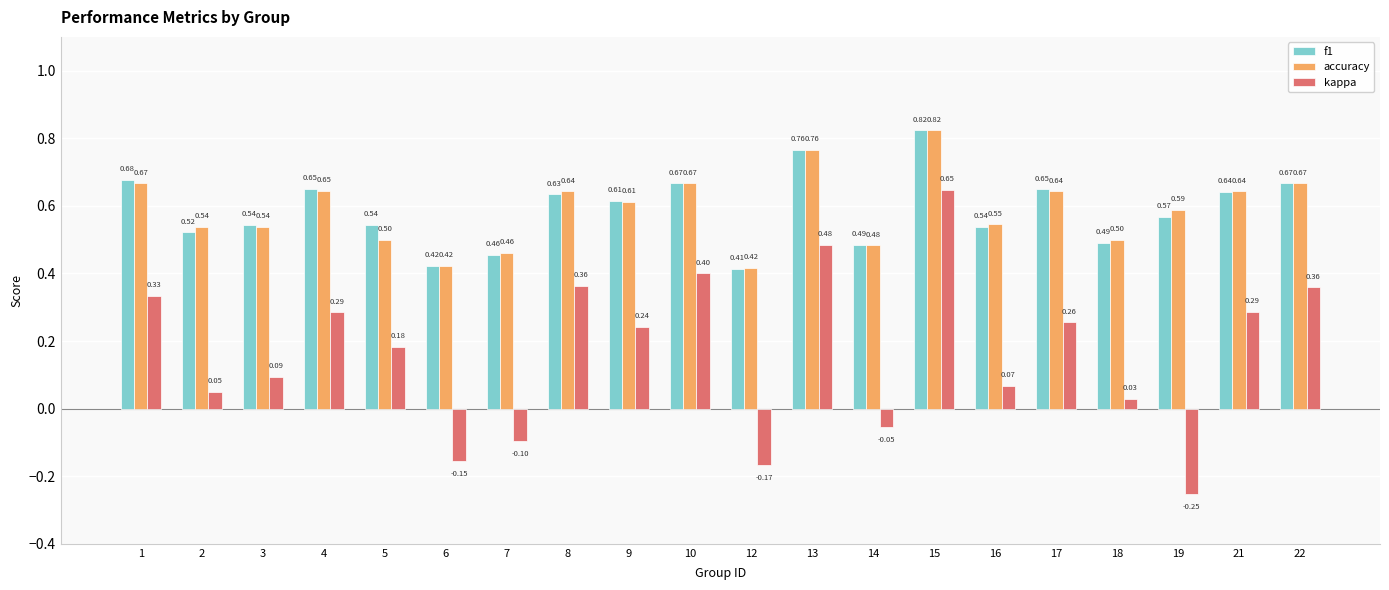

What is the difference between the highest and lowest values at 14?

0.5